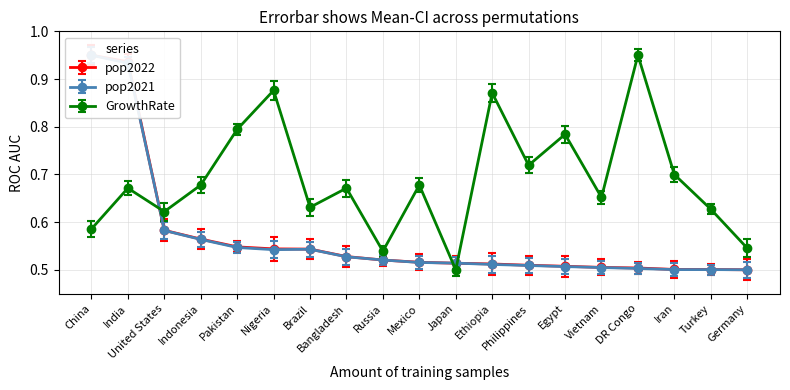

True or false: pop2021 and pop2022 intersect in this chart.

True